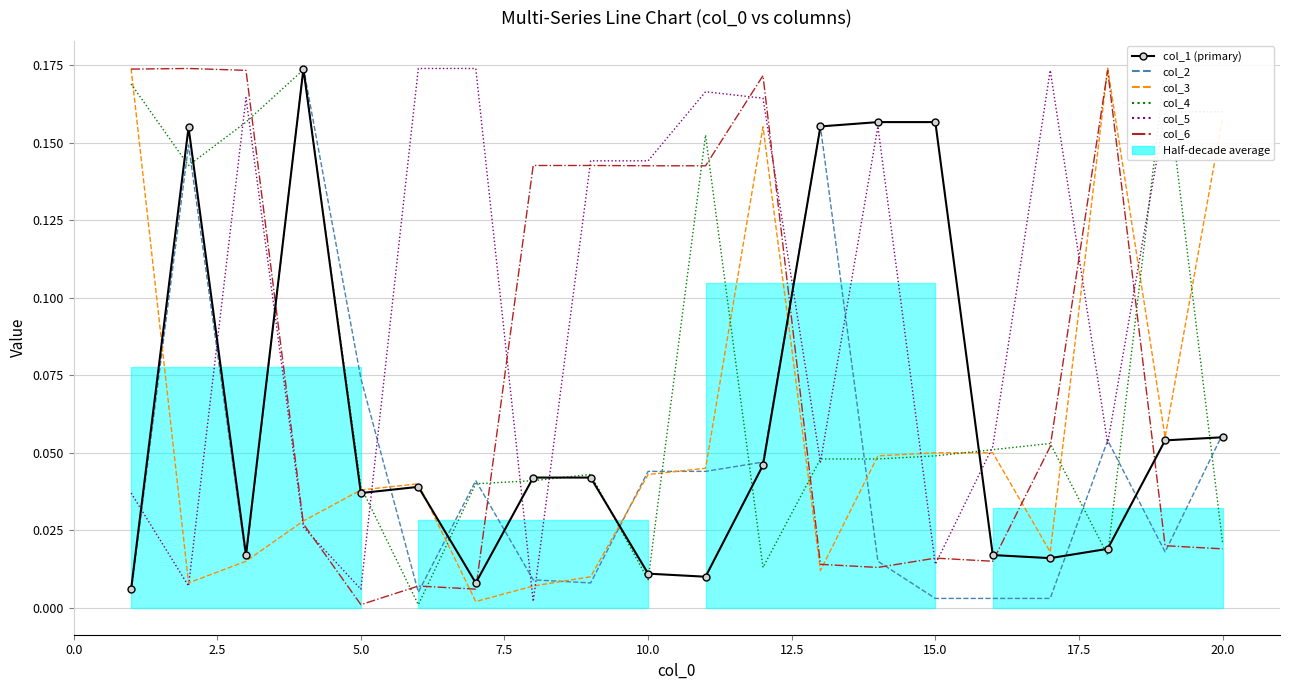

The value of col_6 at 12.5 is 0.0. True or false?

False